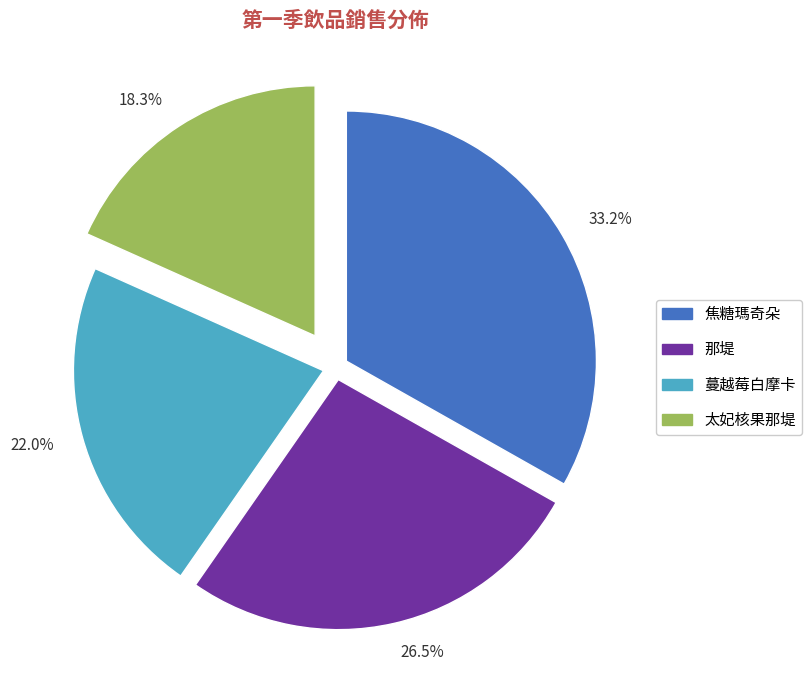

Does 焦糖瑪奇朵 account for over 50% of the chart?

No